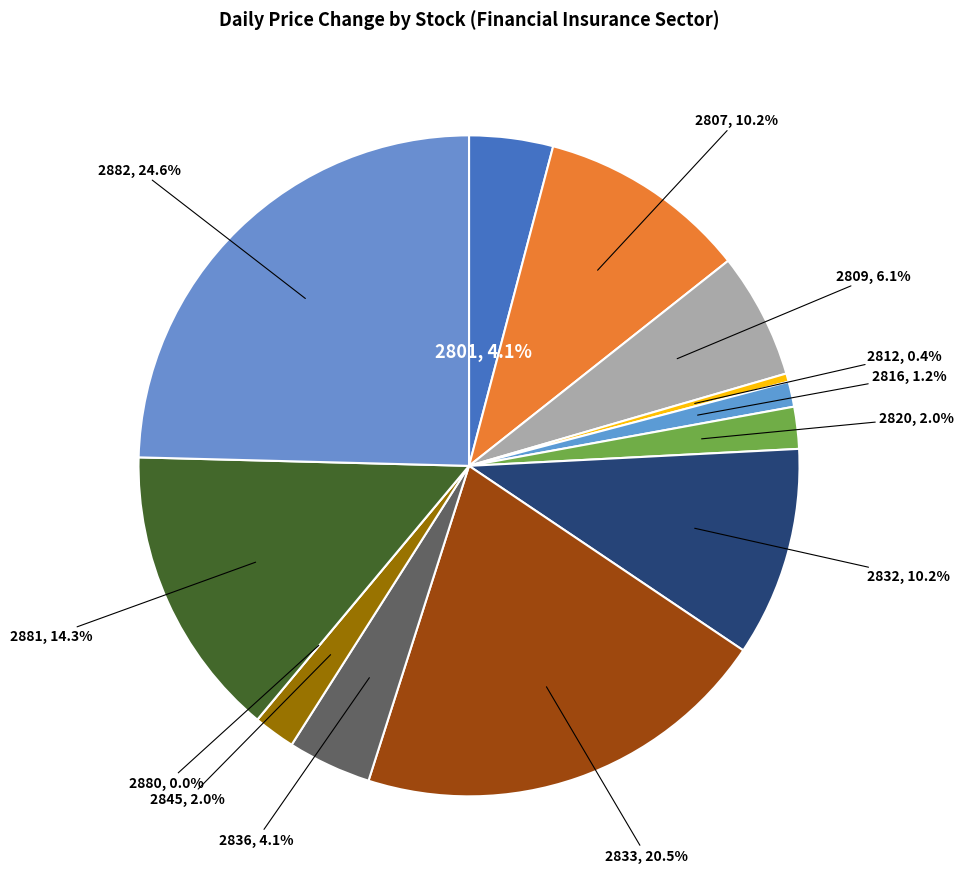

What portion of the pie excludes 2816?

98.8%